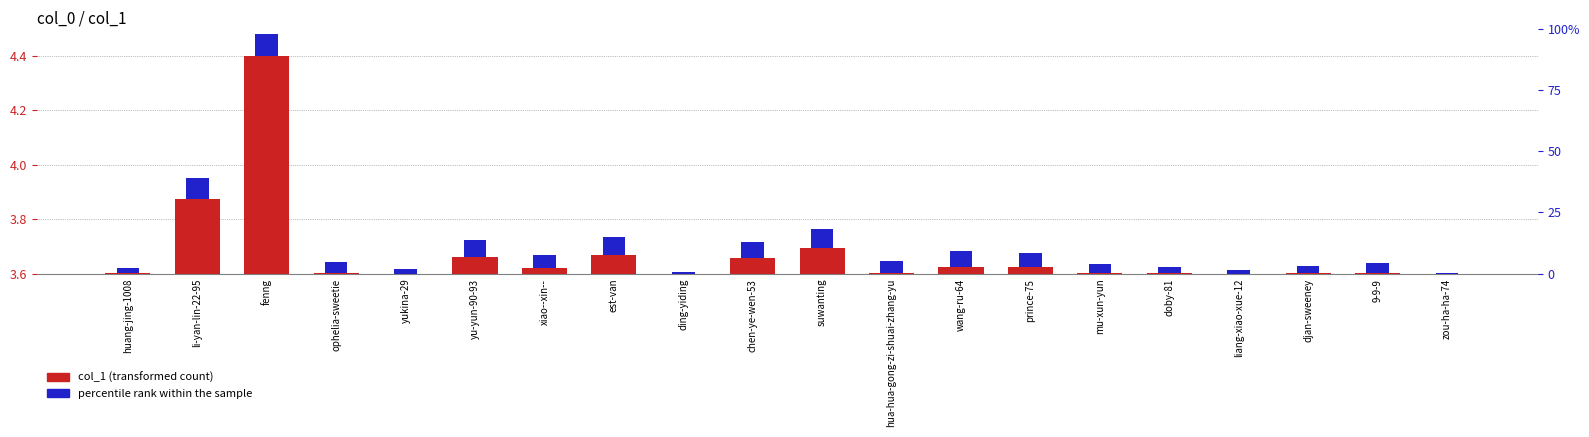

The value of col_1 (transformed count) at xiao--xin-- is 0.0. True or false?

False